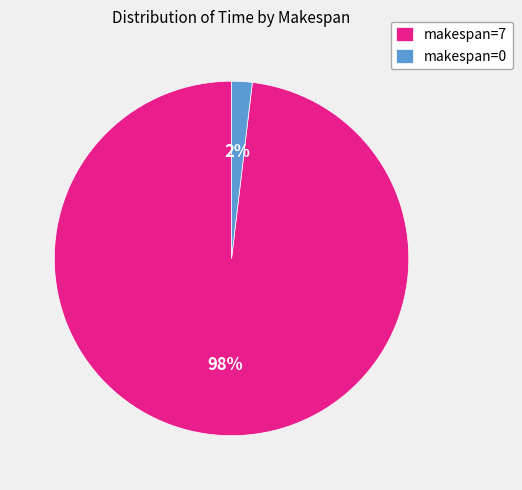

Is the sum of makespan=0 and makespan=7 greater than half?

Yes